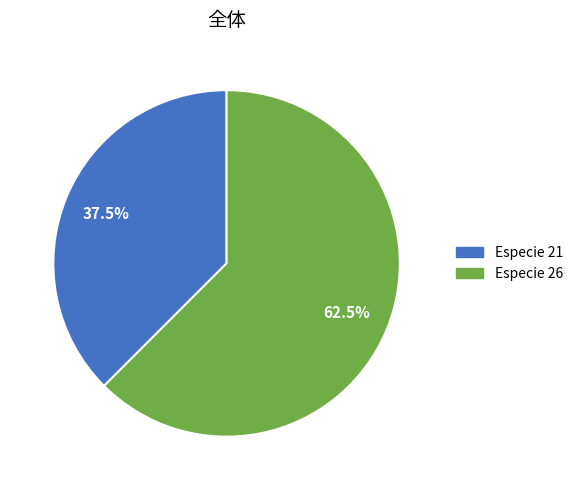

To the nearest percent, what is the average slice percentage?

50%